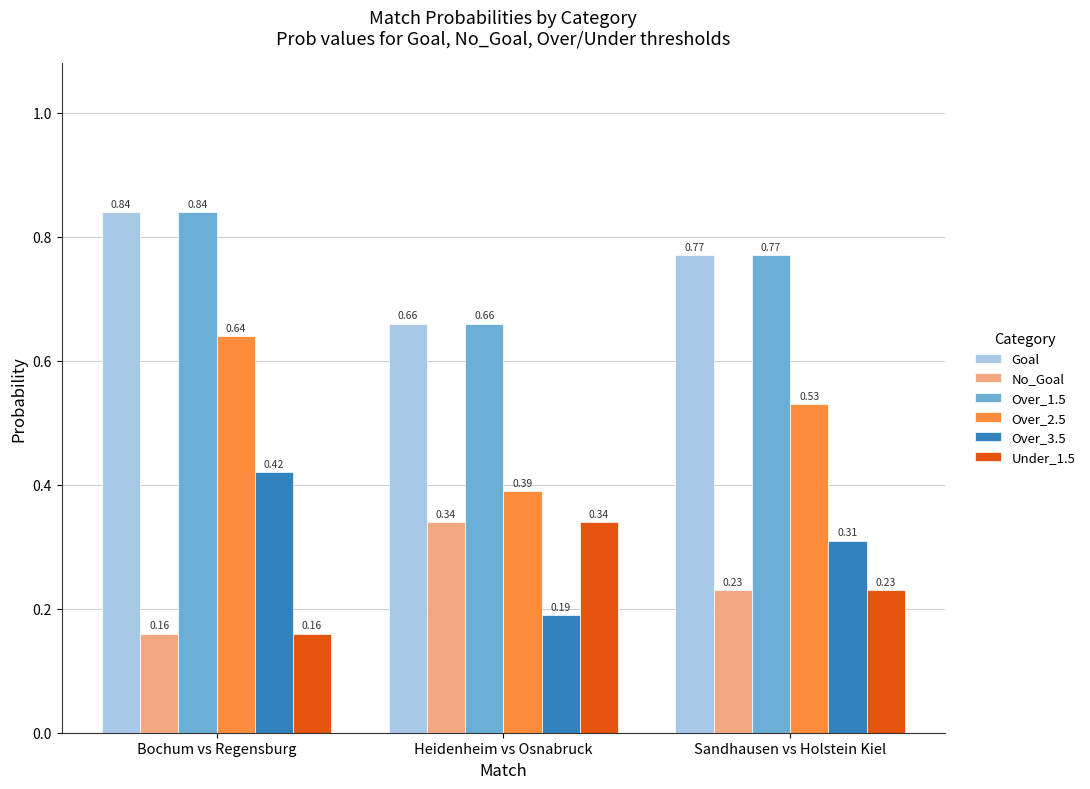

The Under_1.5 series shows 0.0 at Bochum vs Regensburg. True or false?

False